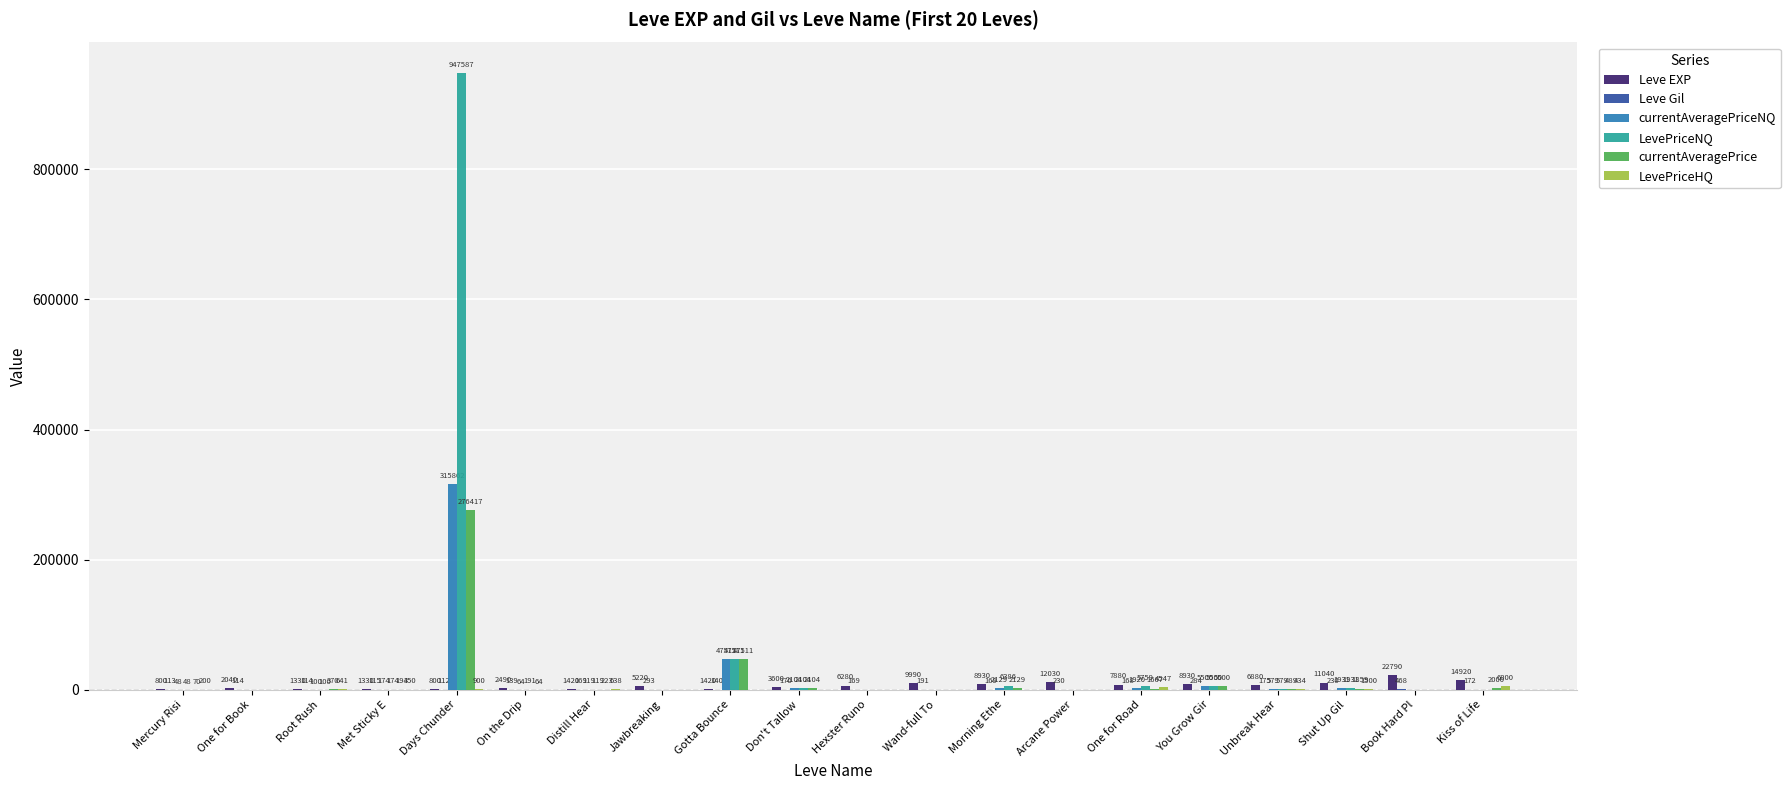

What is the total value across all series at Unbreak Hear?

9136.4